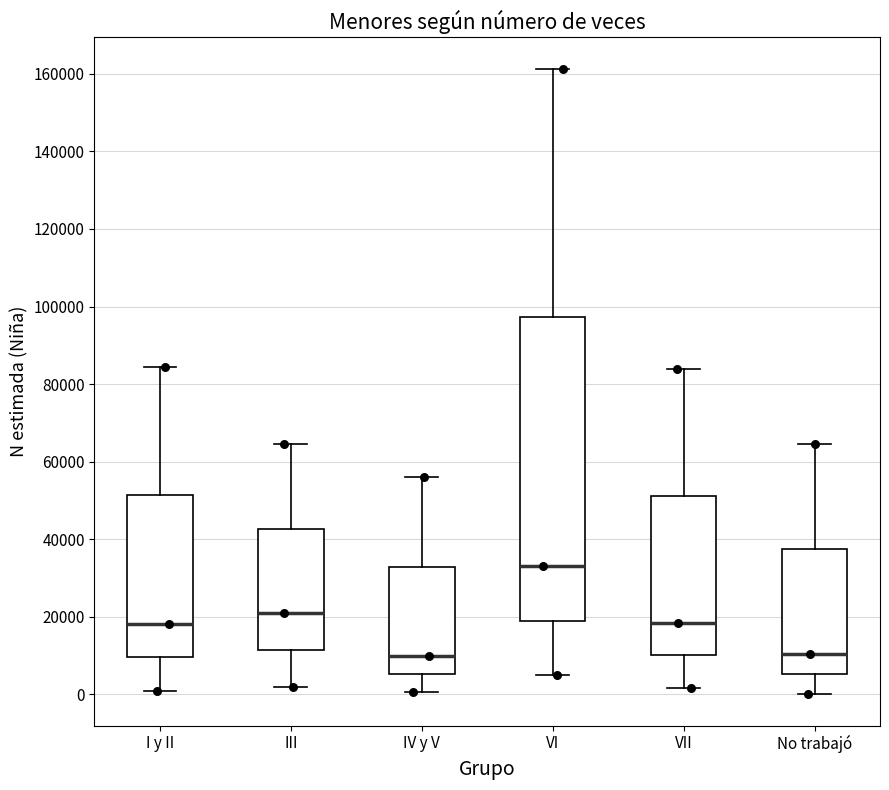

Reading left to right, read every box against the y-axis: the position of its median line, the range the box covers, and the ends of its whiskers. The values are not printed on the chart, so give them approximately, as read against the axis.

I y II: median 18000, box 10000 to 52000, whiskers 0 to 84000
III: median 22000, box 12000 to 42000, whiskers 2000 to 64000
IV y V: median 10000, box 6000 to 32000, whiskers 0 to 56000
VI: median 34000, box 20000 to 98000, whiskers 4000 to 162000
VII: median 18000, box 10000 to 52000, whiskers 2000 to 84000
No trabajó: median 10000, box 6000 to 38000, whiskers 0 to 64000